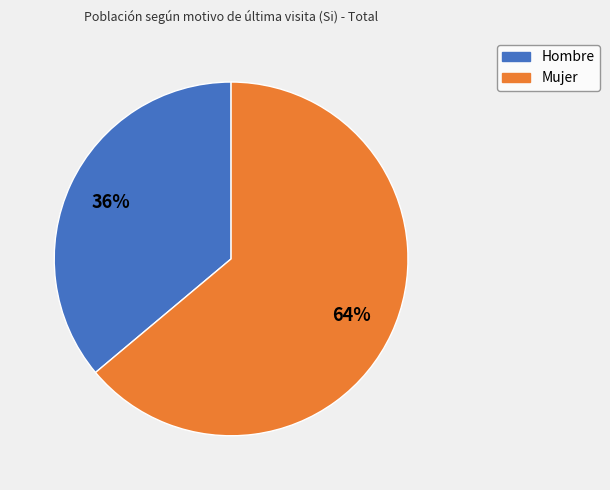

Combined, do Hombre and Mujer account for over 50%?

Yes